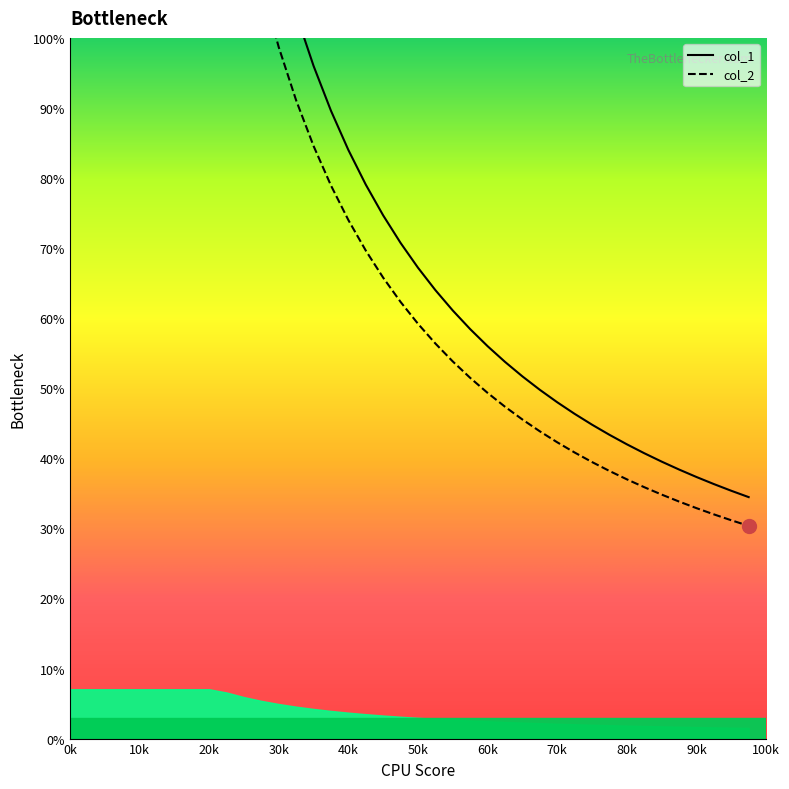

Is it true that col_2 equals 6.8 at 37?

False